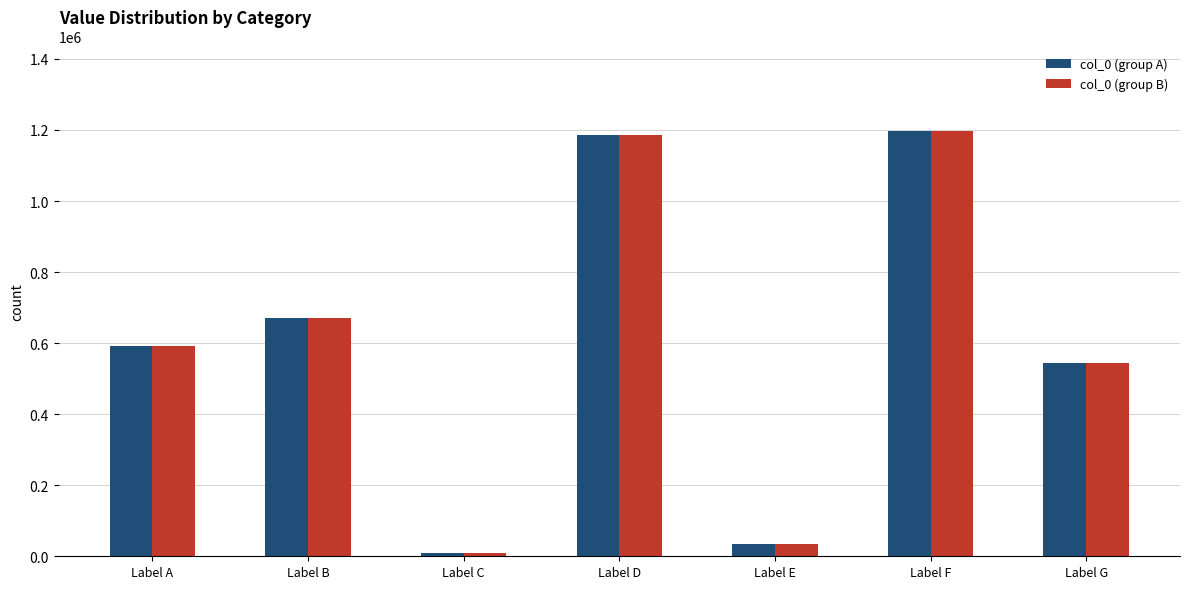

True or false: col_0 (group B) has a value of 913333 at Label B.

False